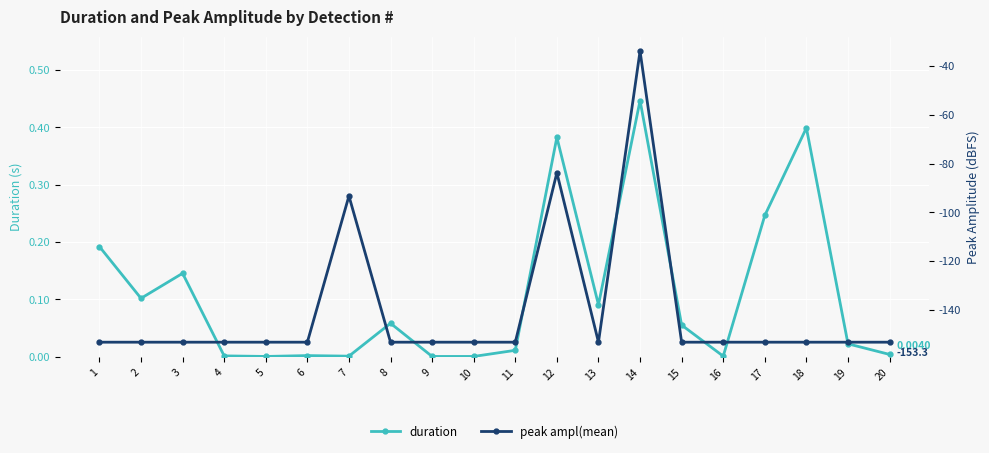

How many lines are shown in the chart?

2